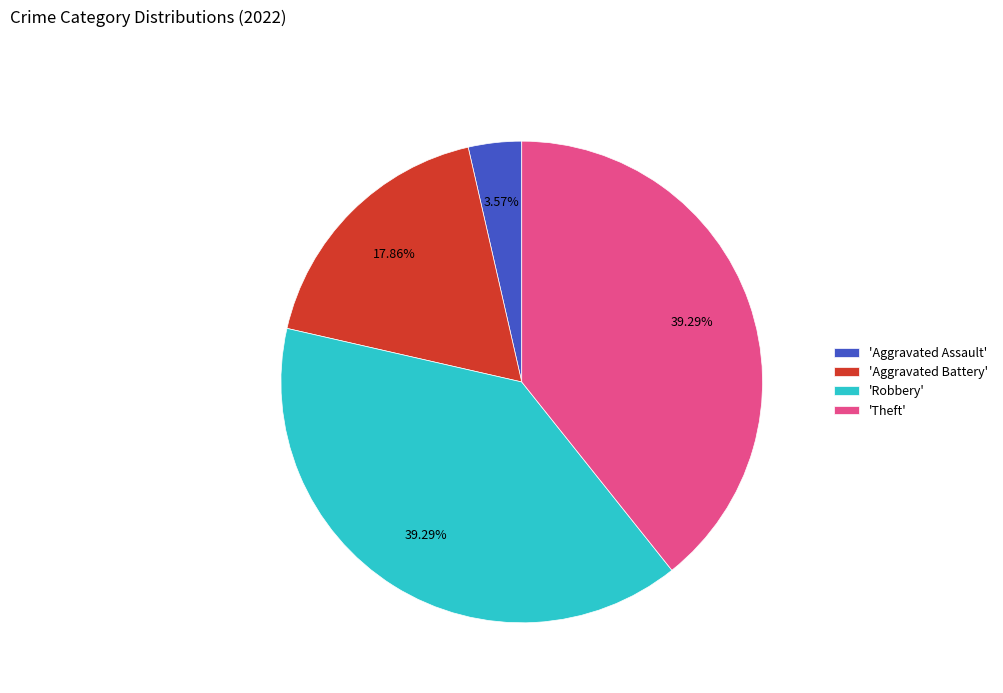

Combined, do 'Theft' and 'Robbery' account for over 50%?

Yes